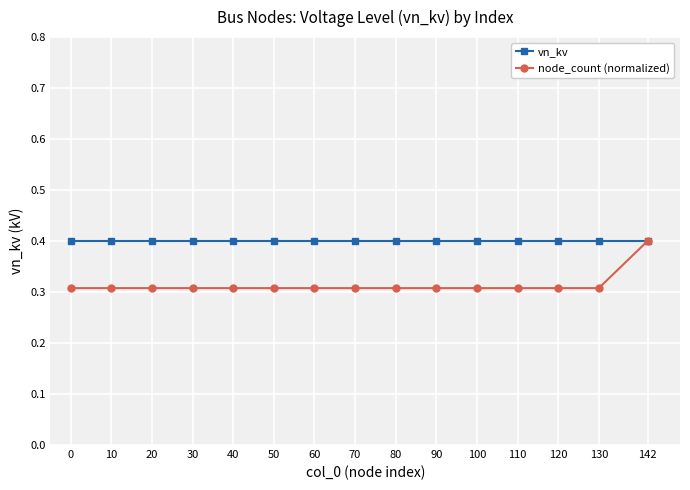

What is the minimum value for node_count (normalized)?

0.3